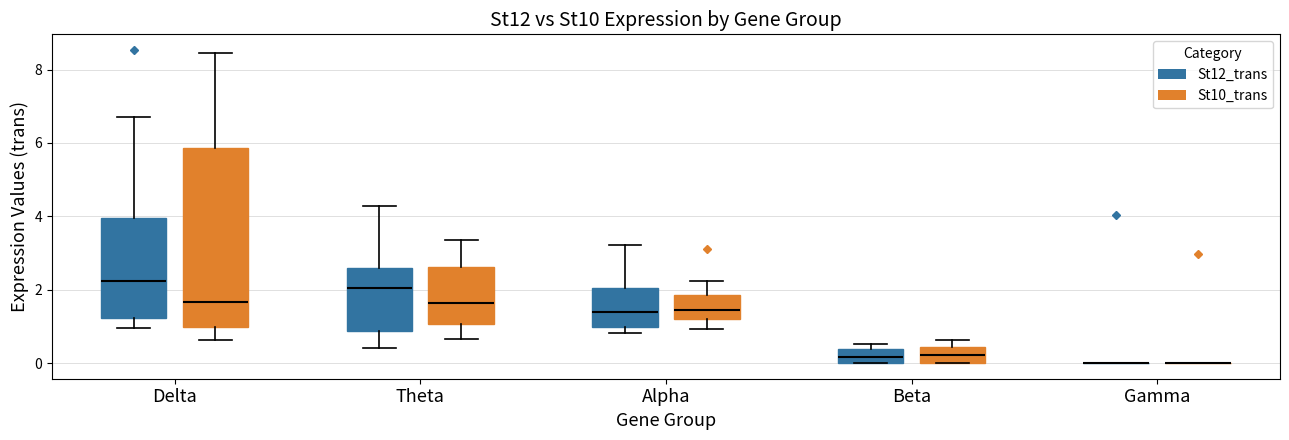

Reading left to right, read every box against the y-axis: the position of its median line, the range the box covers, and the ends of its whiskers. The values are not printed on the chart, so give them approximately, as read against the axis.

Delta (St12_trans): median 2.2, box 1.2 to 4.0, whiskers 1.0 to 6.8
Delta (St10_trans): median 1.6, box 1.0 to 5.8, whiskers 0.6 to 8.4
Theta (St12_trans): median 2.0, box 0.8 to 2.6, whiskers 0.4 to 4.2
Theta (St10_trans): median 1.6, box 1.0 to 2.6, whiskers 0.6 to 3.4
Alpha (St12_trans): median 1.4, box 1.0 to 2.0, whiskers 0.8 to 3.2
Alpha (St10_trans): median 1.4, box 1.2 to 1.8, whiskers 1.0 to 2.2
Beta (St12_trans): median 0.2, box 0.0 to 0.4, whiskers 0.0 to 0.6
Beta (St10_trans): median 0.2, box 0.0 to 0.4, whiskers 0.0 to 0.6
Gamma (St12_trans): box collapsed to a line at 0.0, whiskers 0.0 to 0.0
Gamma (St10_trans): box collapsed to a line at 0.0, whiskers 0.0 to 0.0